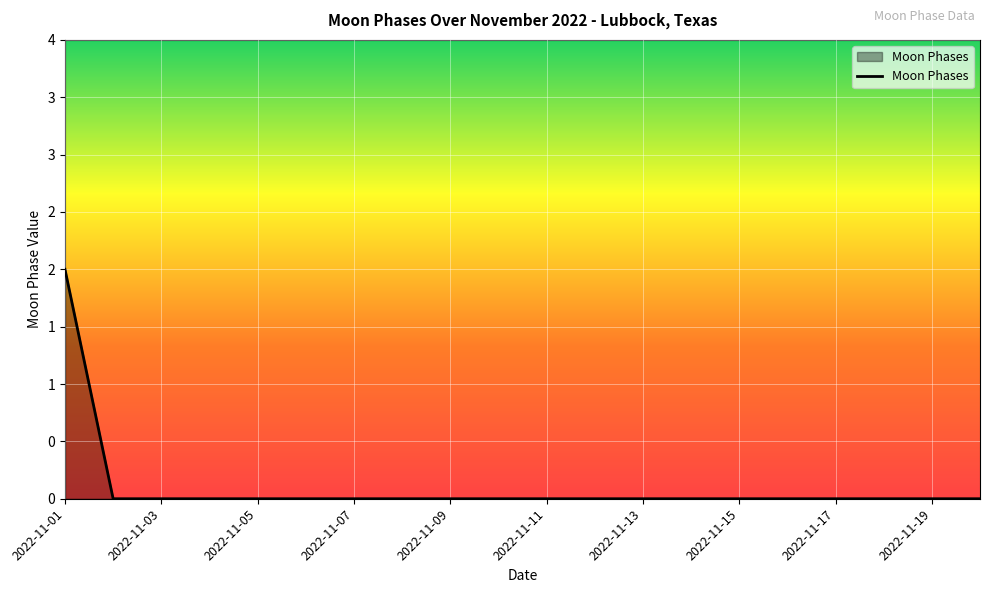

Reading right to left, what are all the values shown in this chart?

2022-11-20=0	2022-11-19=0	2022-11-18=0	2022-11-17=0	2022-11-16=0	2022-11-15=0	2022-11-14=0	2022-11-13=0	2022-11-12=0	2022-11-11=0	2022-11-10=0	2022-11-09=0	2022-11-08=0	2022-11-07=0	2022-11-06=0	2022-11-05=0	2022-11-04=0	2022-11-03=0	2022-11-02=0	2022-11-01=2